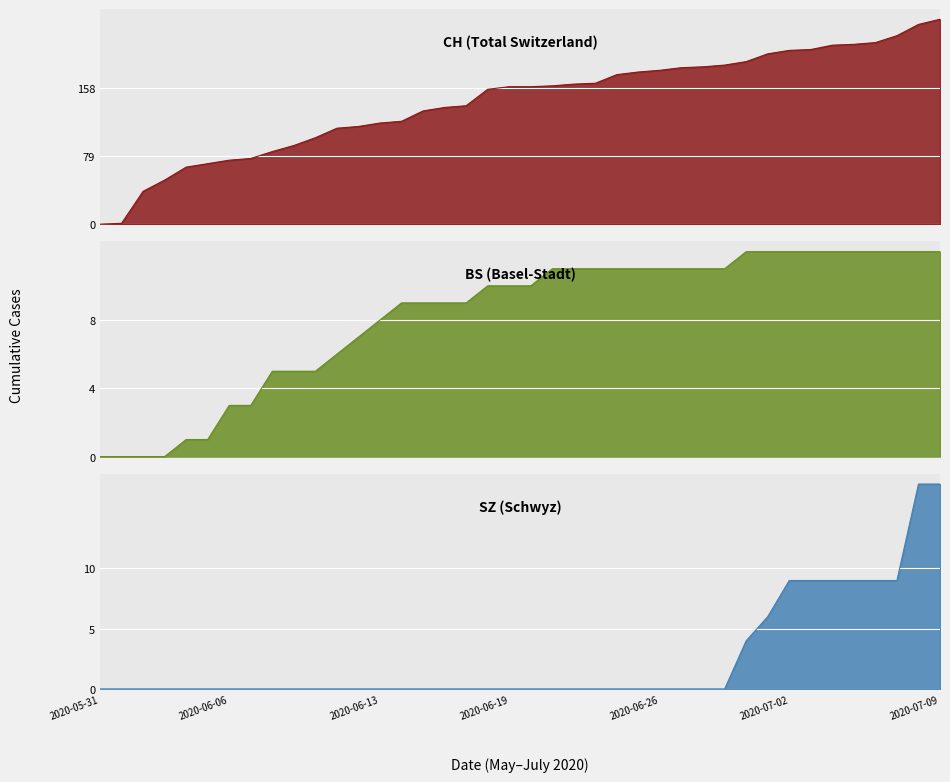

What is the difference between the maximum and minimum values in the SZ series?

17